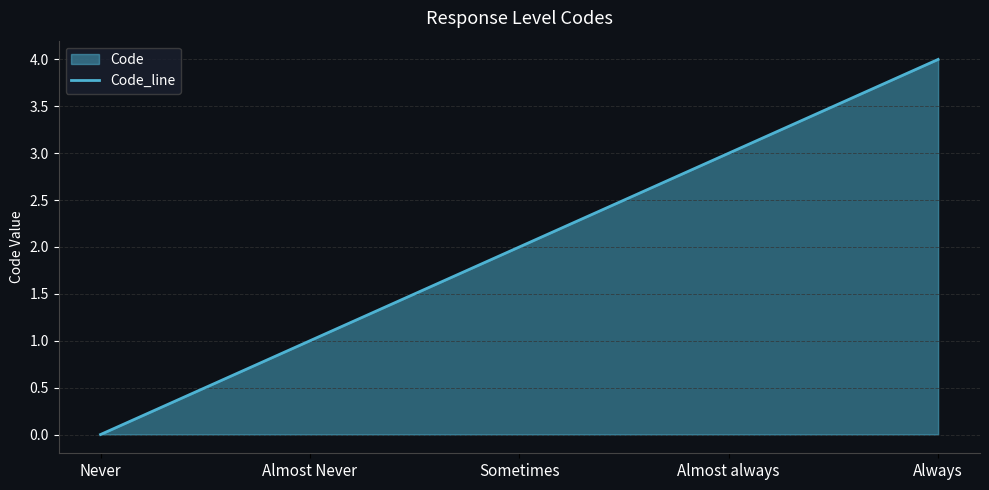

At which category does the chart reach its minimum across all series?

Never